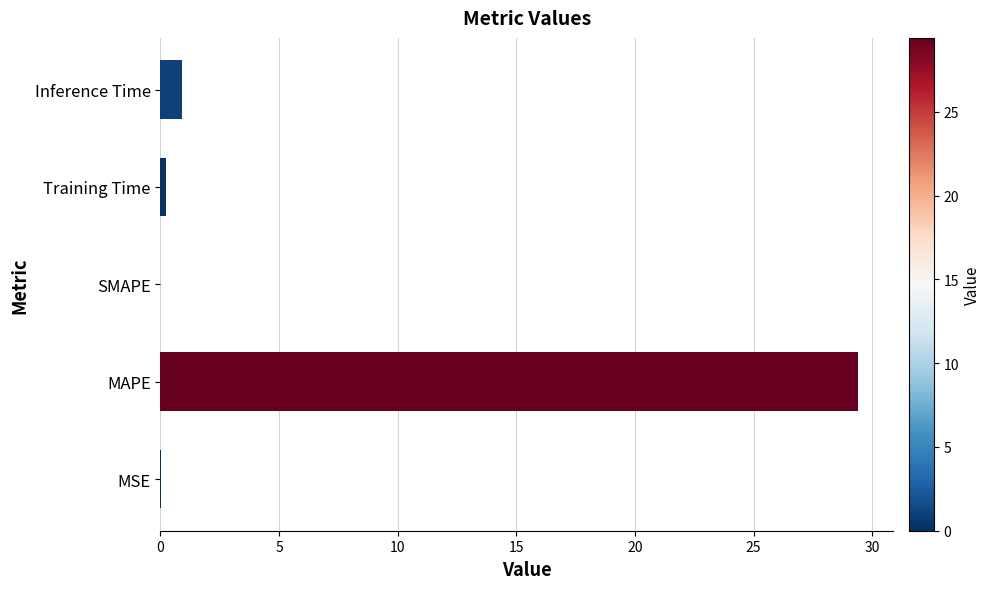

What is the sum of all values?

30.6